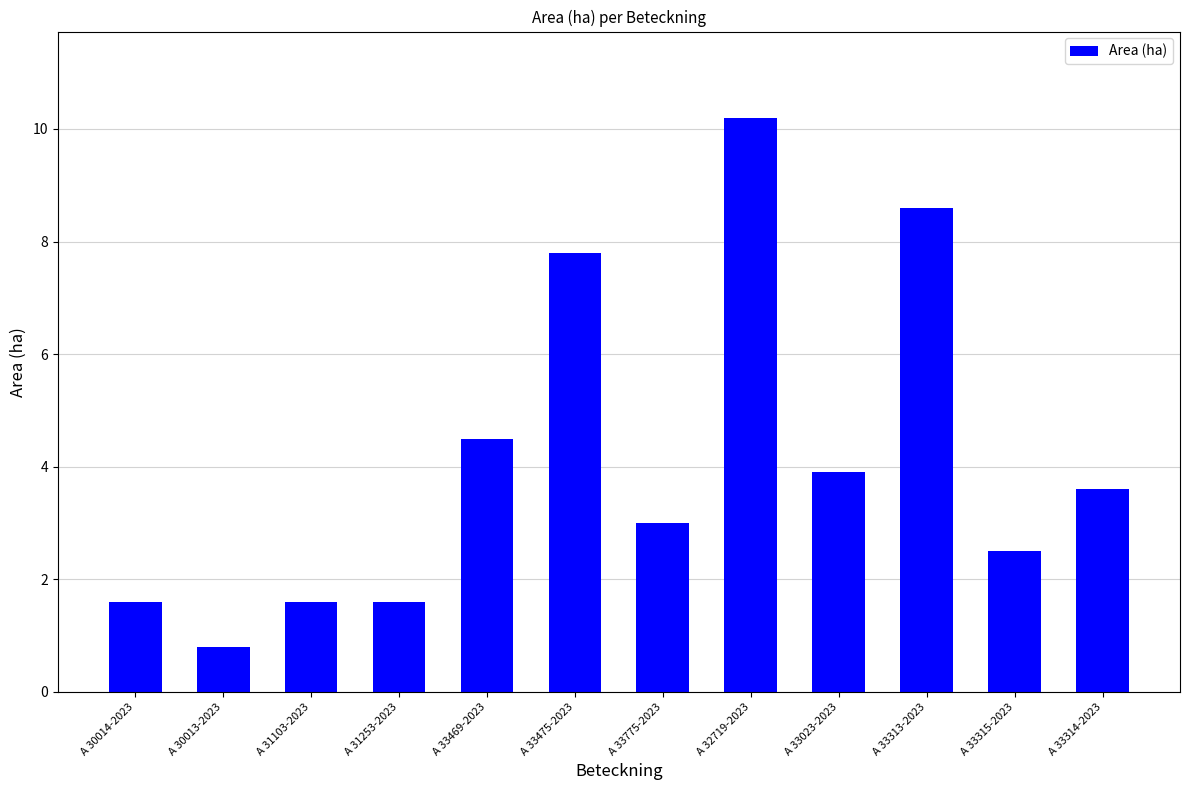

What is the label of the 5th bar from the left?

A 33469-2023